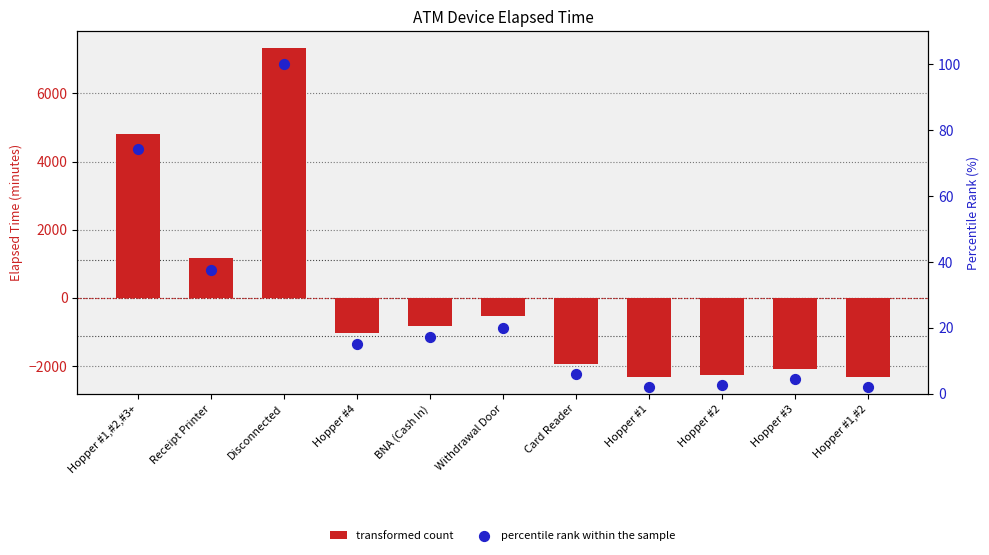

At how many categories does at least one series exceed 1277?

2